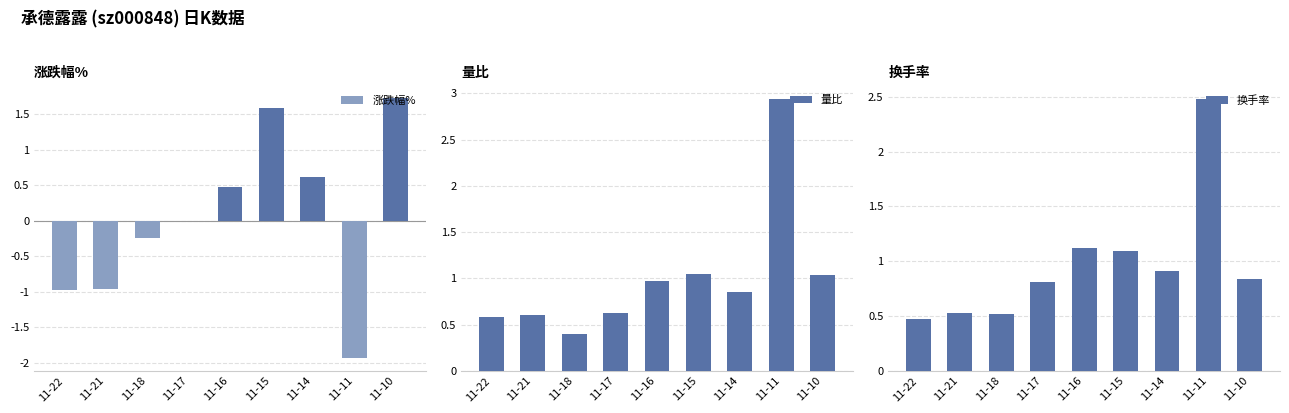

What is the total value across all series at 11-21?

0.2